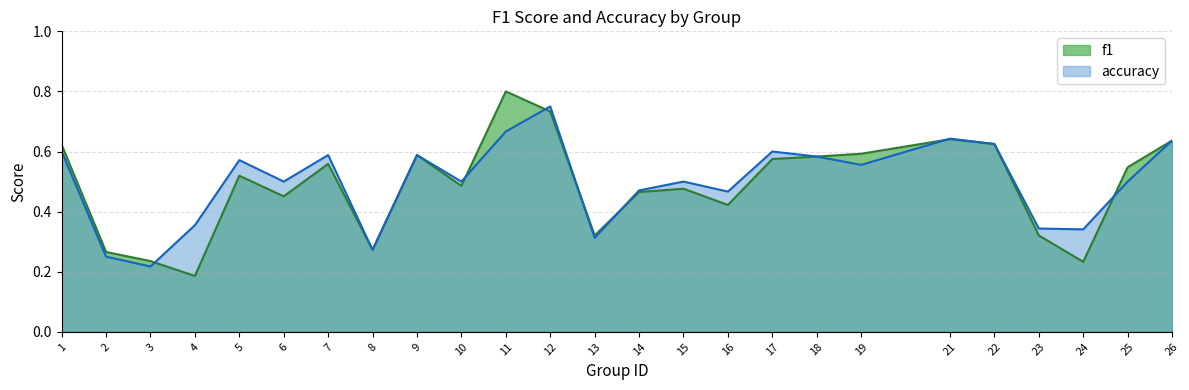

What is the highest value of the accuracy series?

0.8